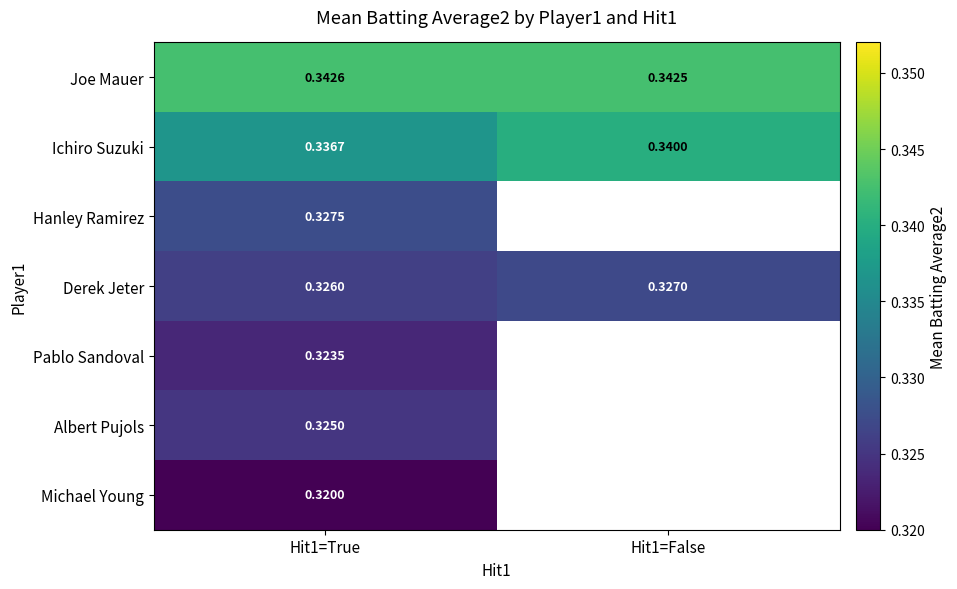

Is the value of Michael Young at Hit1=True greater than the value of Pablo Sandoval at Hit1=True?

No